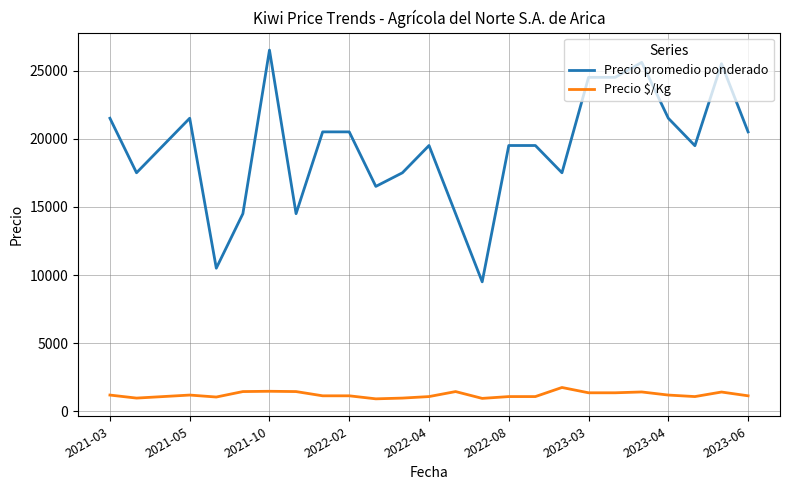

List the series in order of their peak value, lowest first.

Precio $/Kg, Precio promedio ponderado